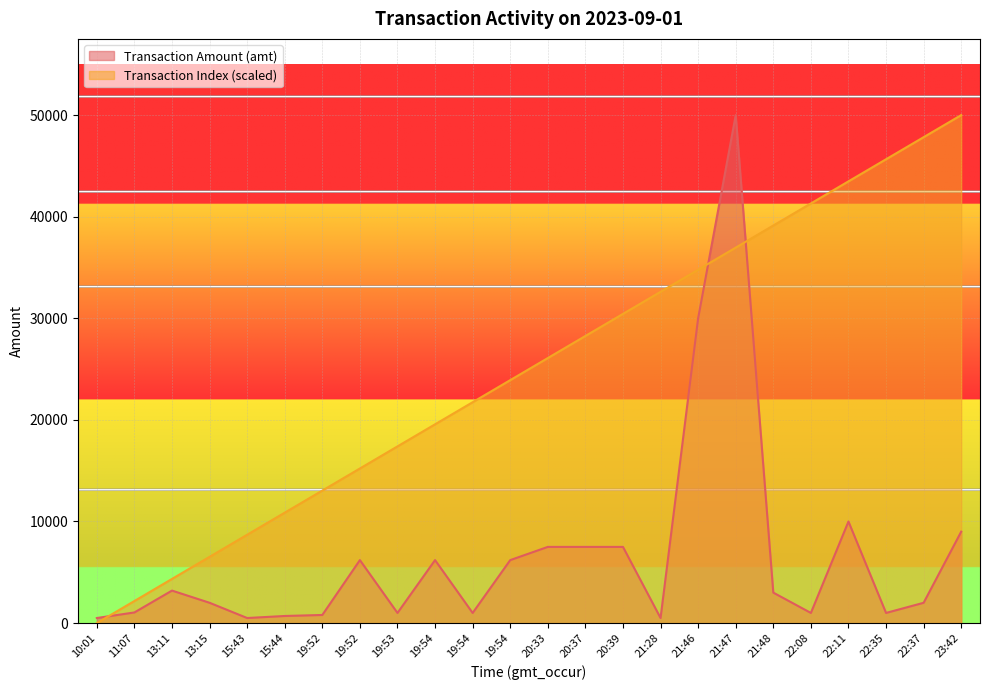

Is the value of Transaction Amount (amt) at 22:37 greater than the value of Transaction Index at 21:28?

No